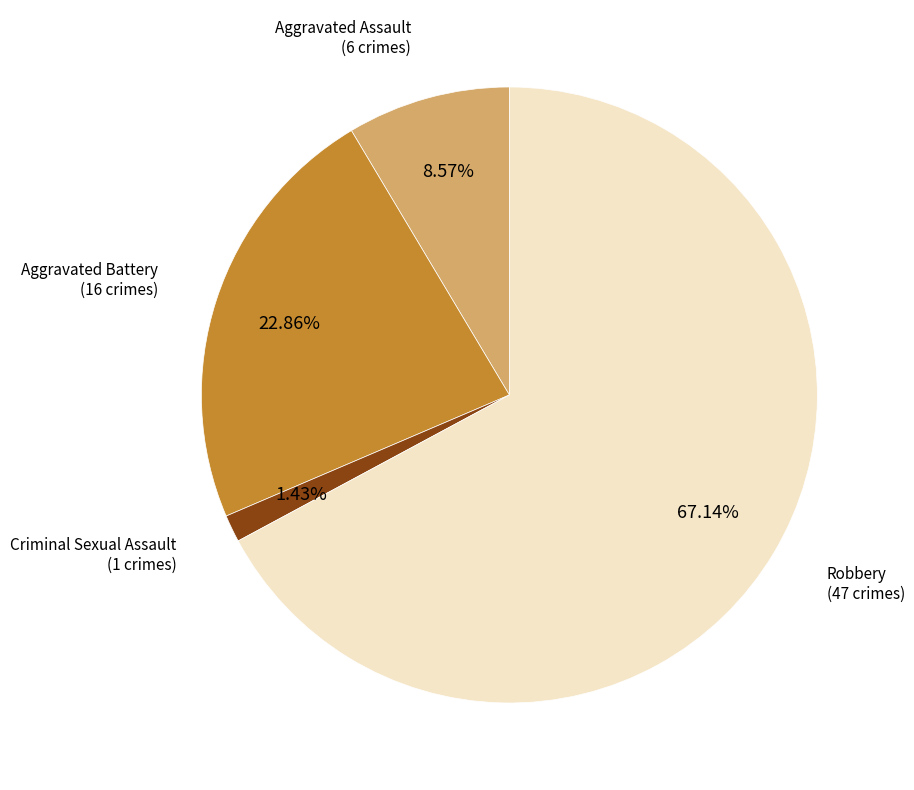

Is there any slice that represents more than half of the pie?

Yes